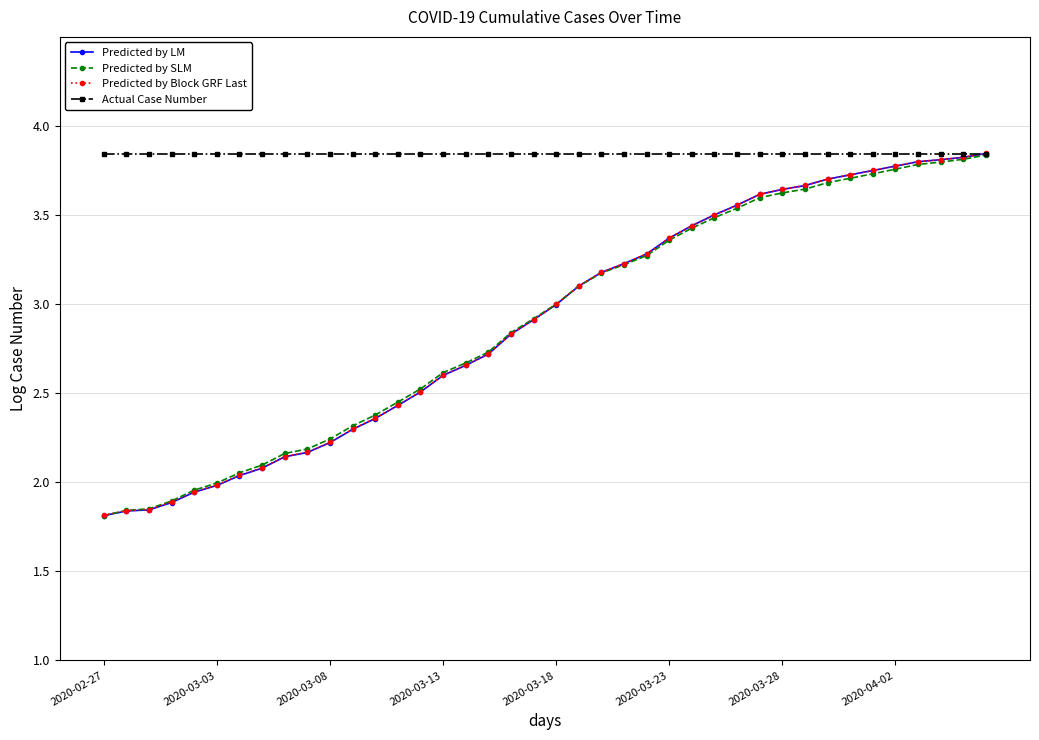

Which series has the largest range (max minus min)?

Predicted by LM